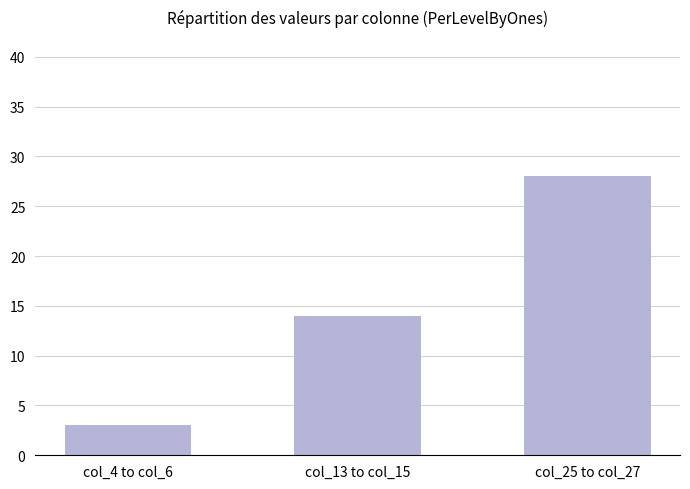

Is it true that the value at col_4 to col_6 is 3?

True